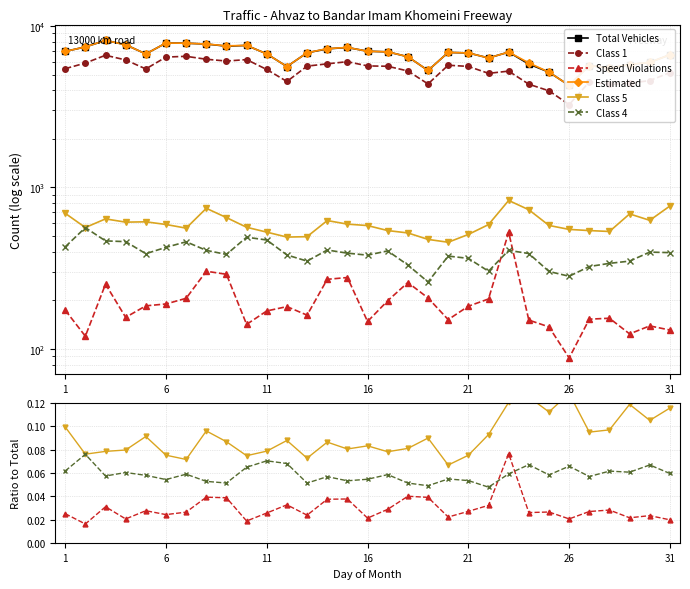

True or false: Estimated and Speed Violations cross at least once.

False